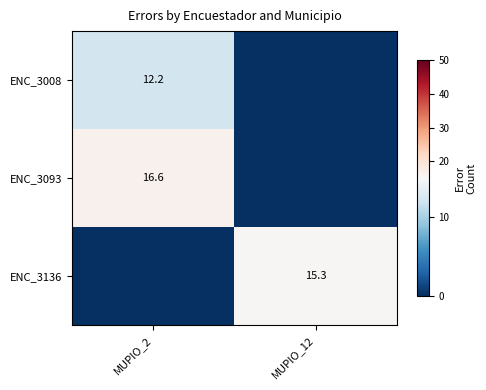

Which category has the highest value across all series?

MUPIO_2